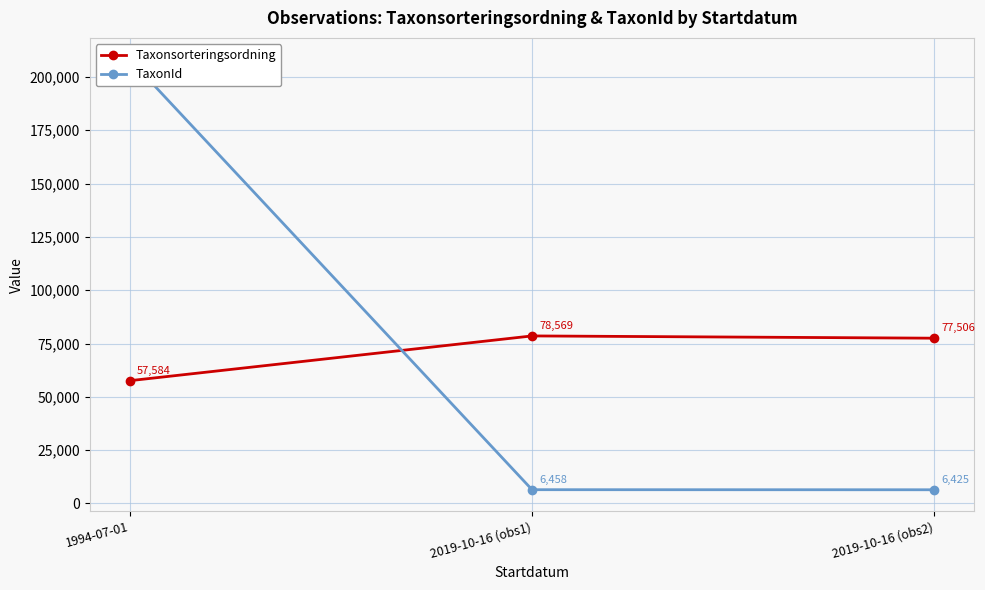

Is the value of Taxonsorteringsordning at 2019-10-16 (obs1) greater than the value of TaxonId at 2019-10-16 (obs1)?

Yes